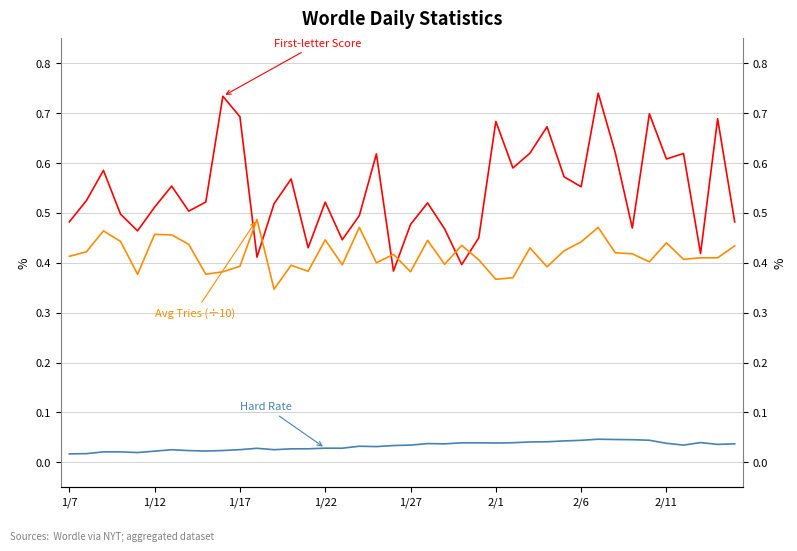

Reading left to right, what are all the values shown in this chart?

Hard Rate: 0.0	0.0	0.0	0.0	0.0	0.0	0.0	0.0	0.0	0.0	0.0	0.0	0.0	0.0	0.0	0.0	0.0	0.0	0.0	0.0	0.0	0.0	0.0	0.0	0.0	0.0	0.0	0.0	0.0	0.0	0.0	0.0	0.0	0.0	0.0	0.0	0.0	0.0	0.0	0.0
First-letter Score: 0.5	0.5	0.6	0.5	0.5	0.5	0.6	0.5	0.5	0.7	0.7	0.4	0.5	0.6	0.4	0.5	0.4	0.5	0.6	0.4	0.5	0.5	0.5	0.4	0.5	0.7	0.6	0.6	0.7	0.6	0.6	0.7	0.6	0.5	0.7	0.6	0.6	0.4	0.7	0.5
Avg Tries (÷10): 0.4	0.4	0.5	0.4	0.4	0.5	0.5	0.4	0.4	0.4	0.4	0.5	0.3	0.4	0.4	0.4	0.4	0.5	0.4	0.4	0.4	0.4	0.4	0.4	0.4	0.4	0.4	0.4	0.4	0.4	0.4	0.5	0.4	0.4	0.4	0.4	0.4	0.4	0.4	0.4